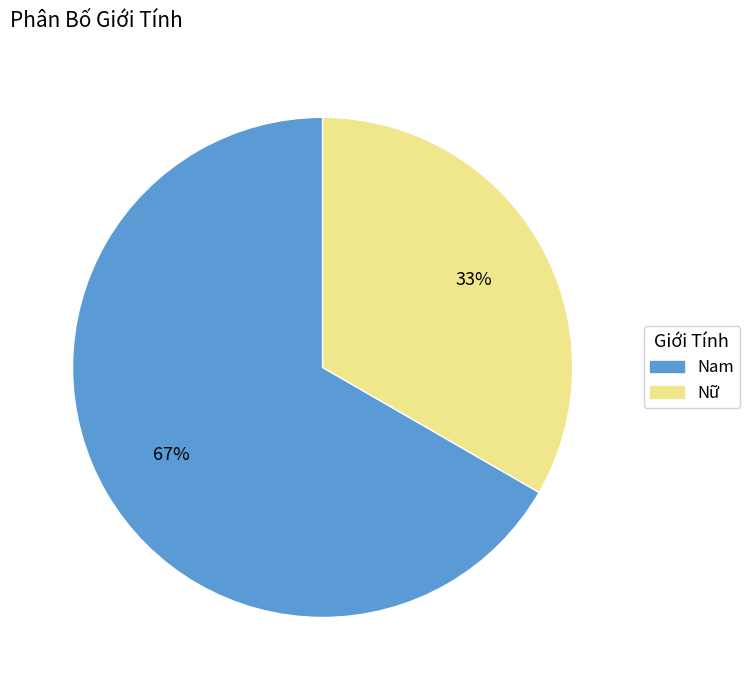

To the nearest percent, what is the average slice percentage?

50%